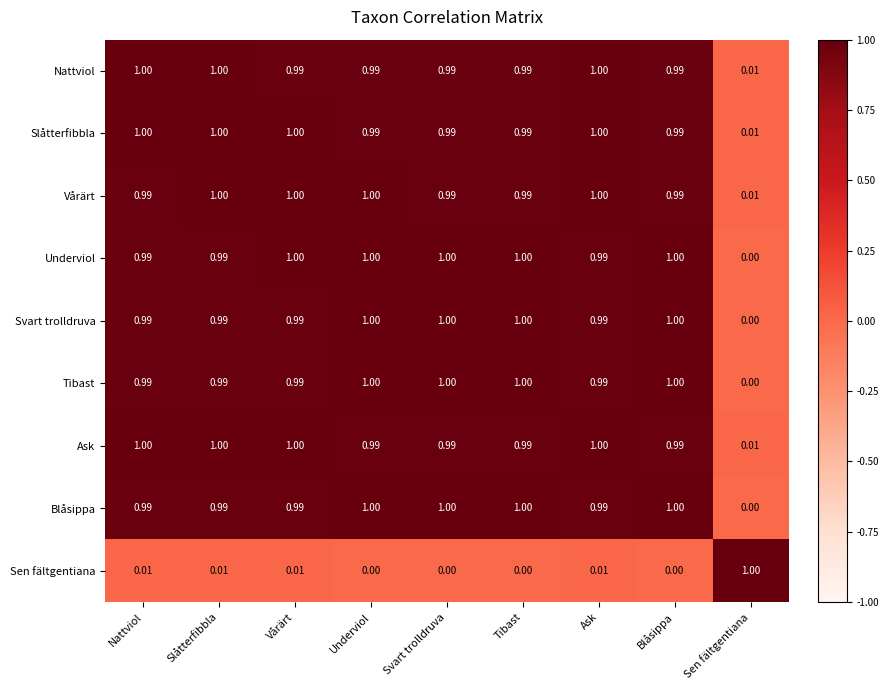

Is the value of Underviol at Blåsippa greater than the value of Vårärt at Sen fältgentiana?

Yes